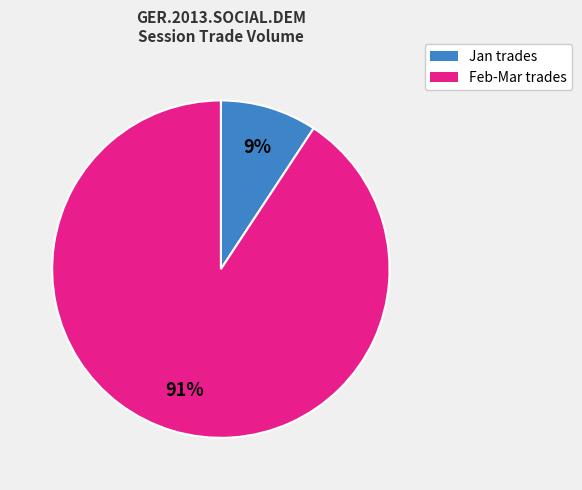

Is Jan trades the majority of the pie?

No